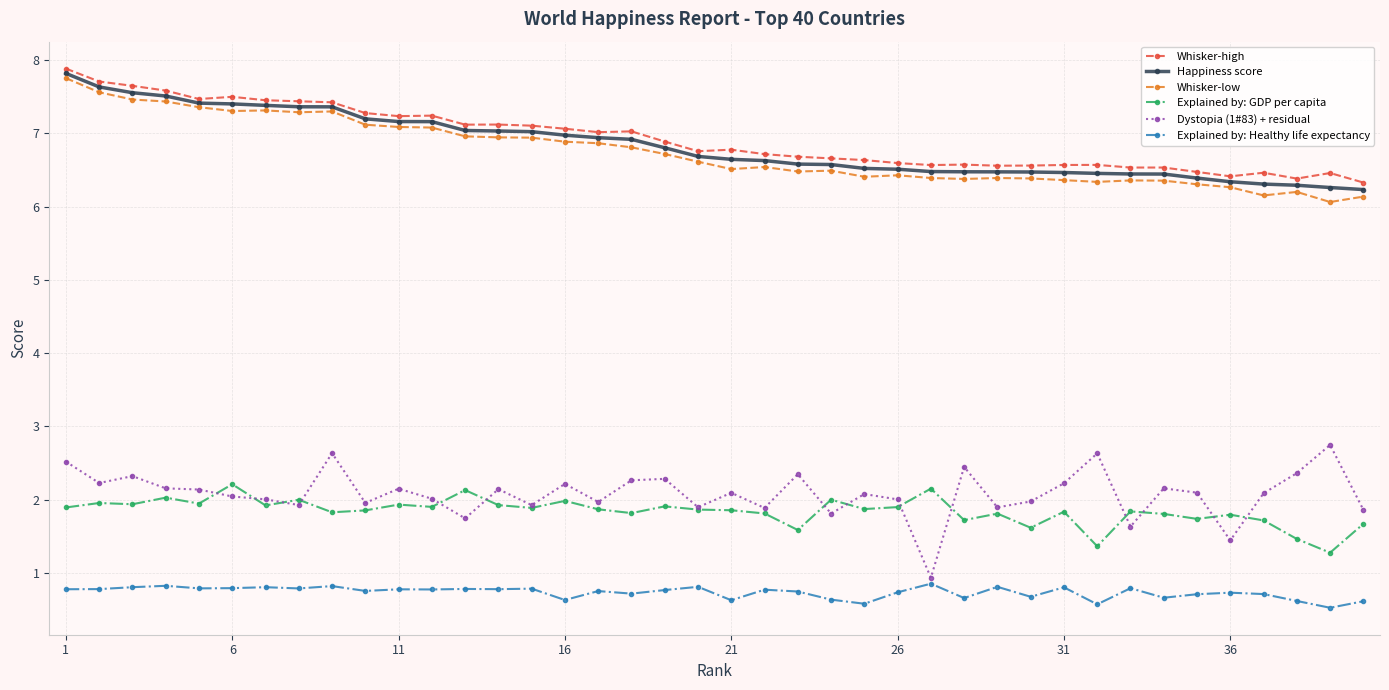

True or false: Whisker-low has more than 2 interior local peaks.

True